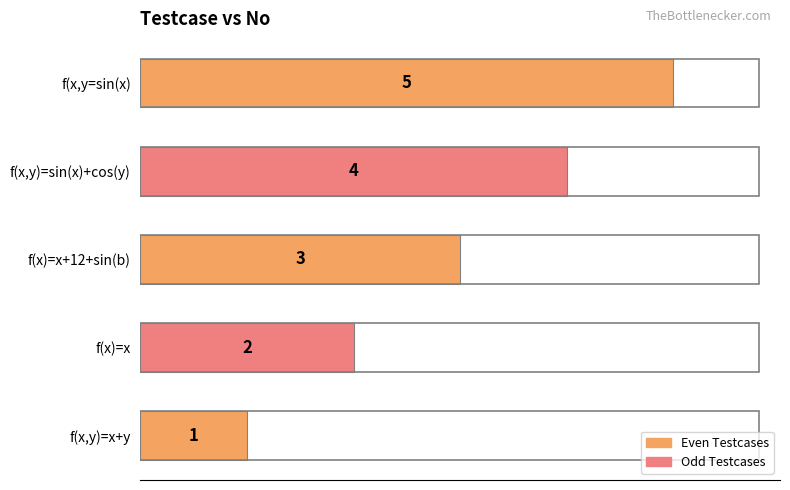

How many bars are there in total?

5